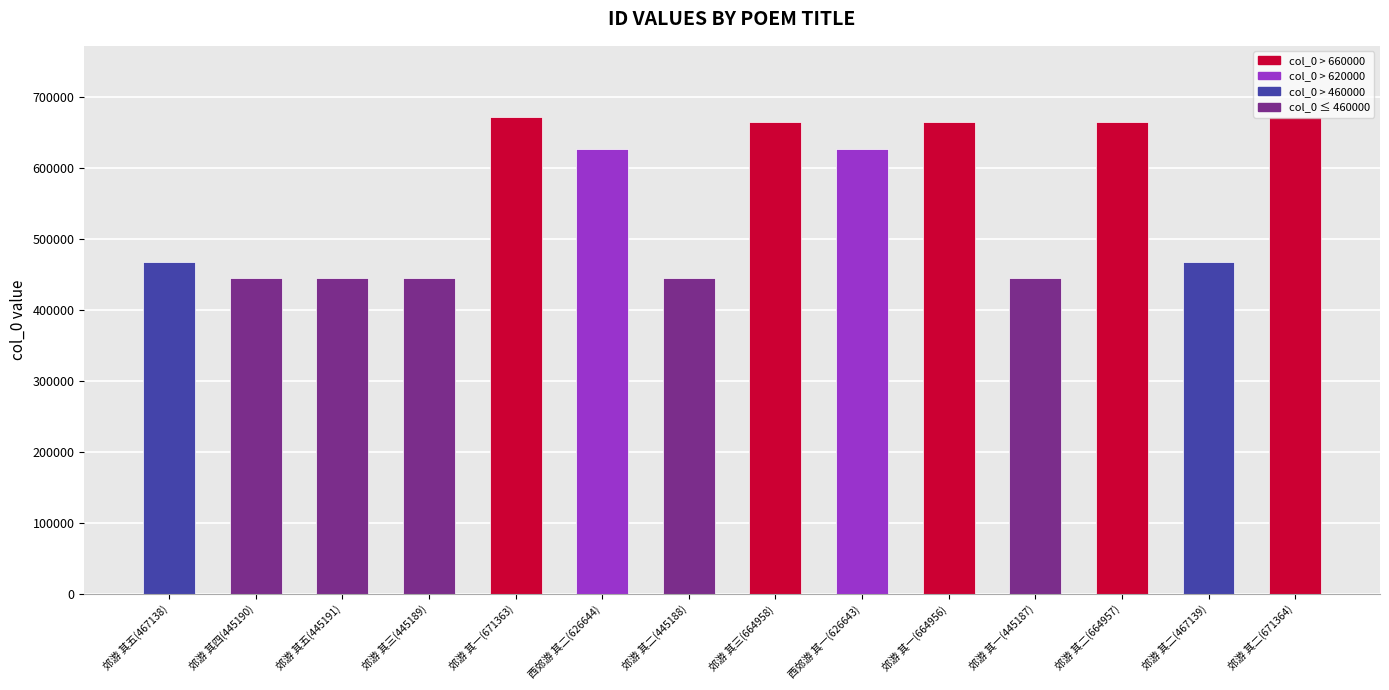

What is the label of the 13th bar from the left?

郊游 其二(467139)